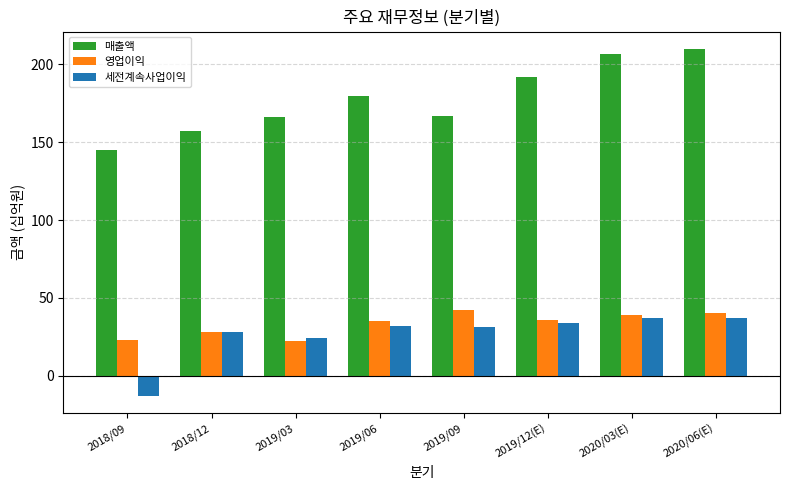

Which series has the largest total across all categories?

매출액